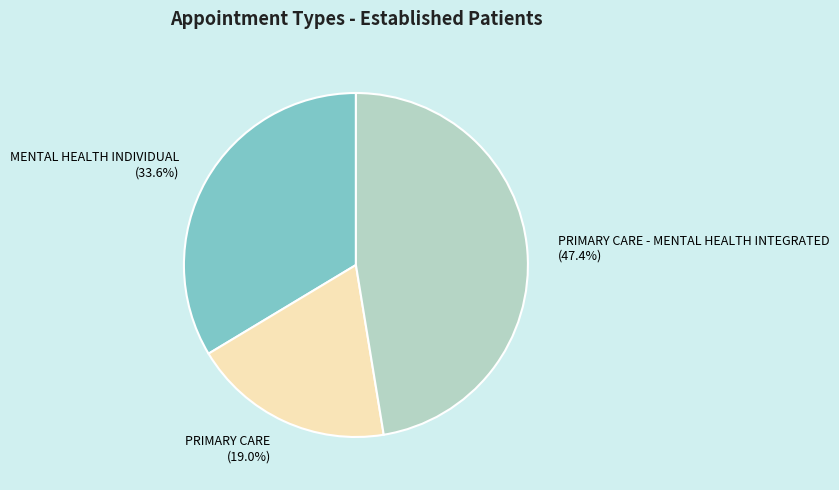

What percentage is the PRIMARY CARE - MENTAL HEALTH INTEGRATED slice, to the nearest percent?

47%